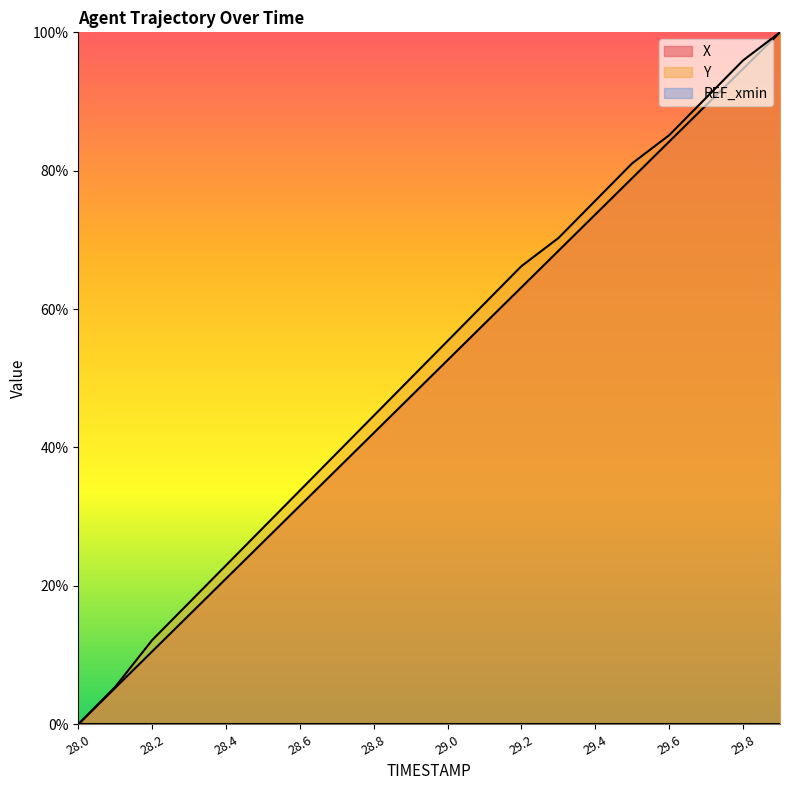

The X series shows 0.7 at 28.9. True or false?

False